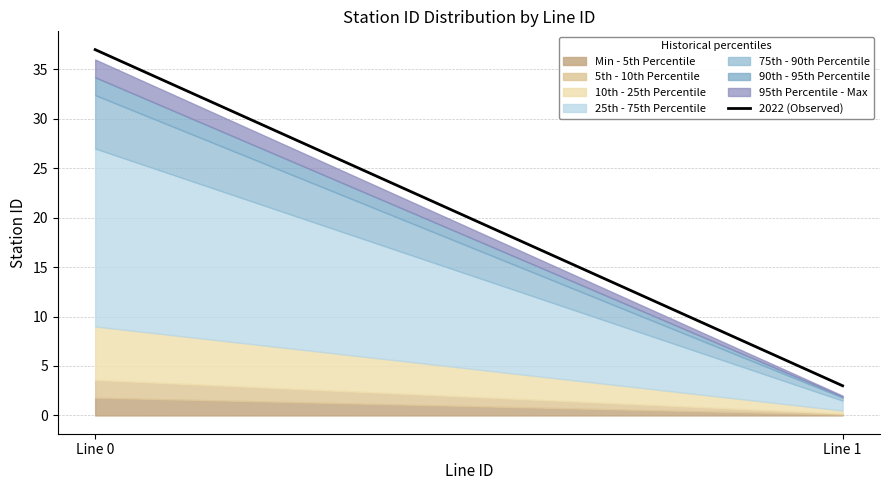

Which label corresponds to the smallest value in the chart?

Line 1